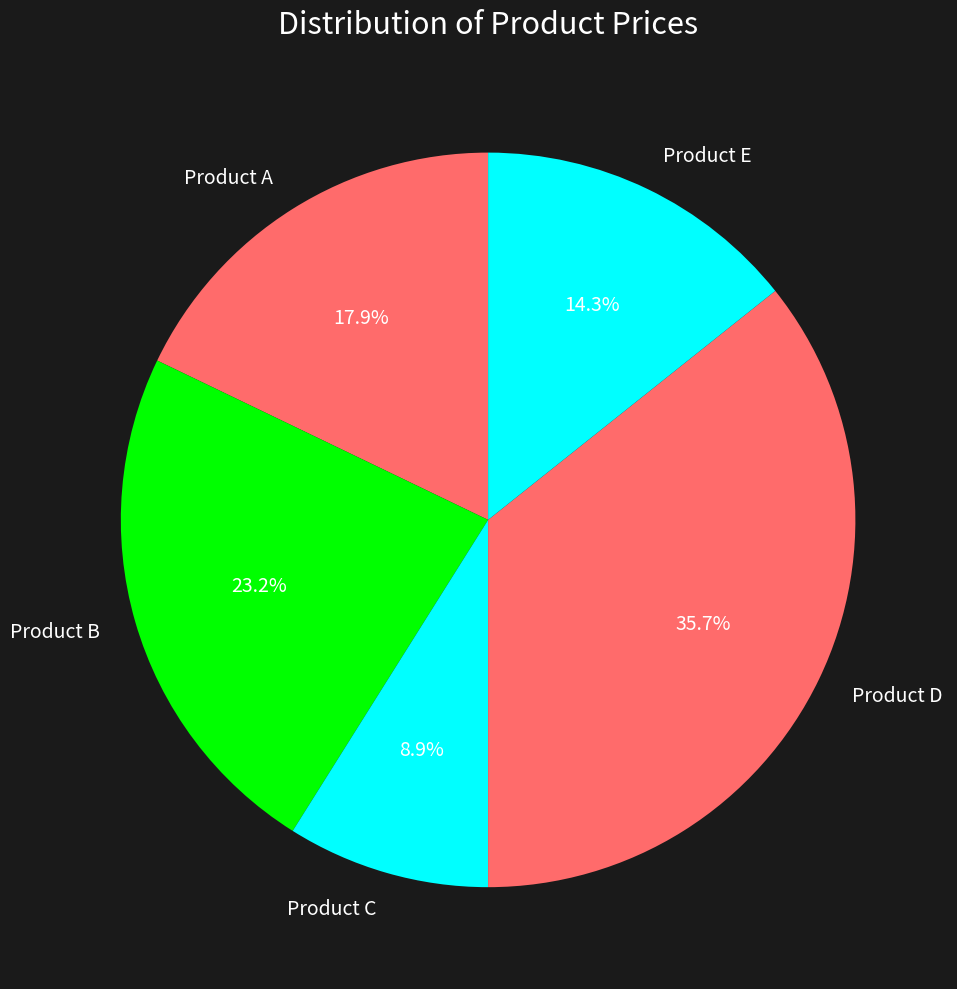

True or false: Product D accounts for 47% of the total.

False